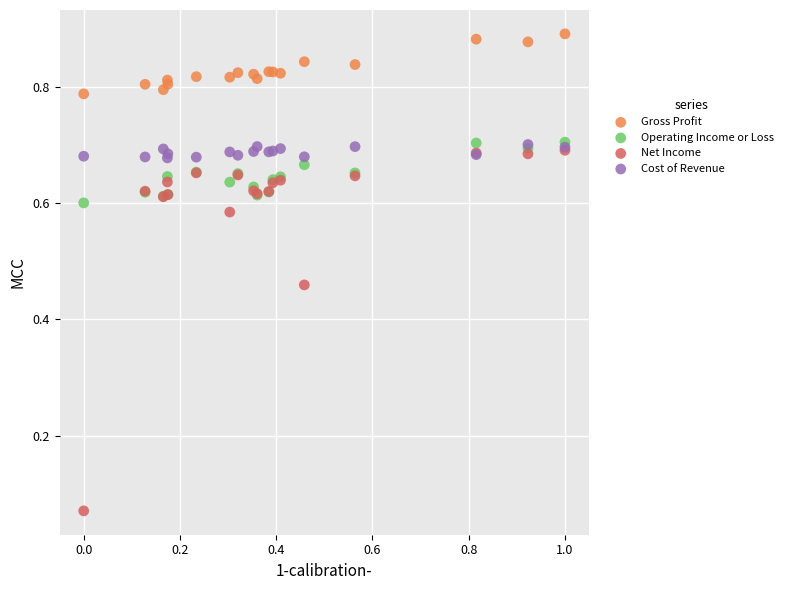

Which series has the largest Y range (max minus min)?

Net Income